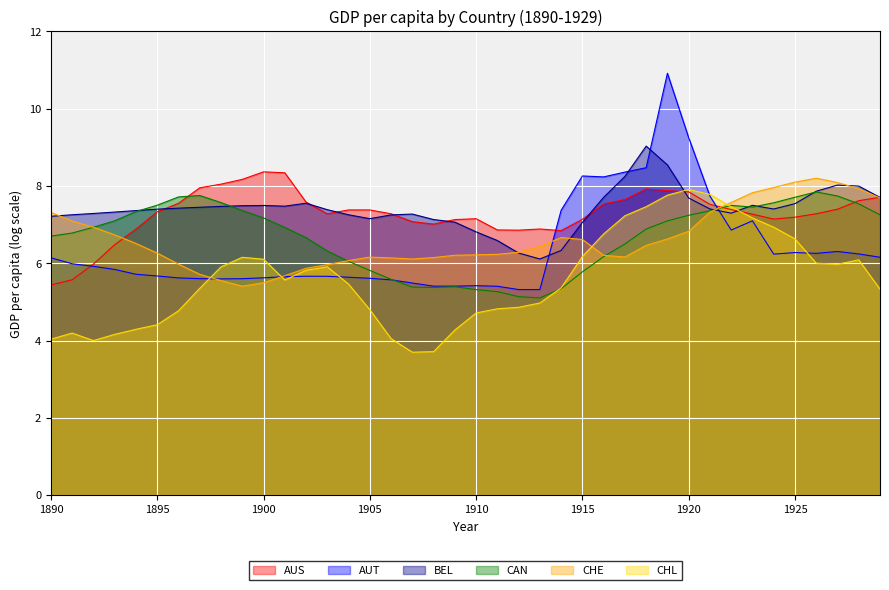

How many data points in CAN are above 6?

29